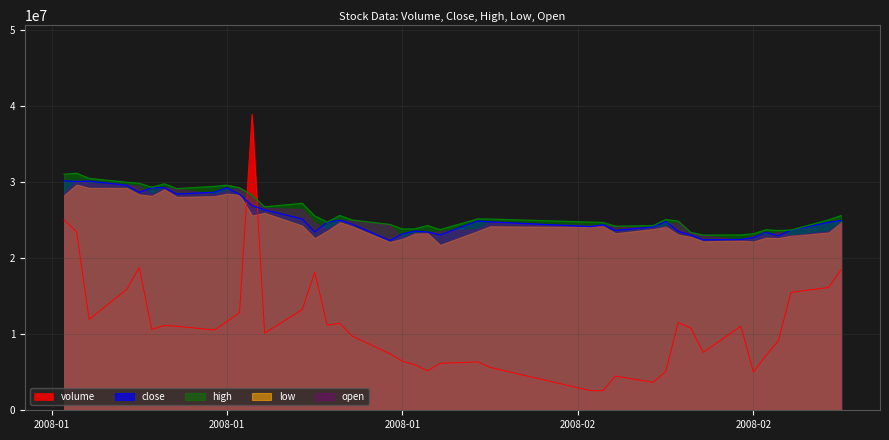

How many series are shown in this chart?

5